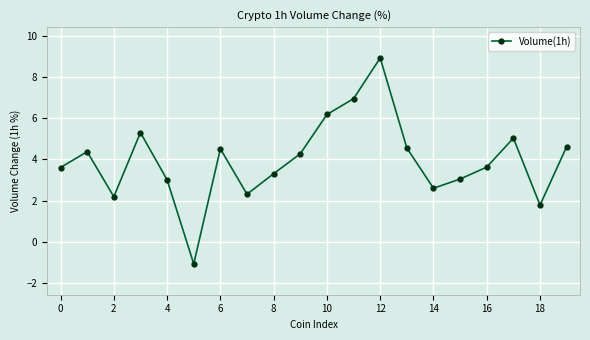

How many lines are shown in the chart?

1